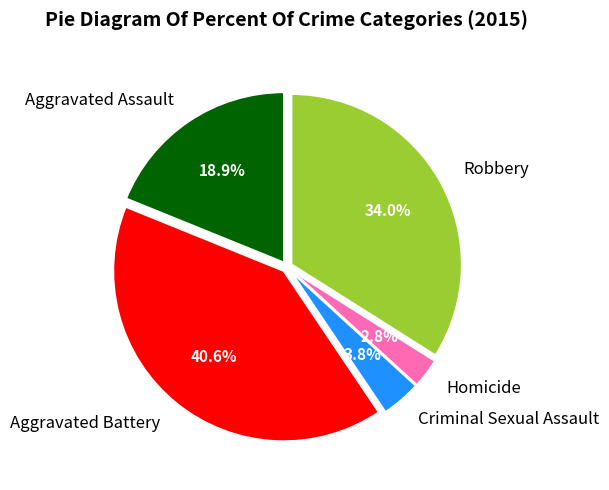

Count the number of slices in the pie.

5